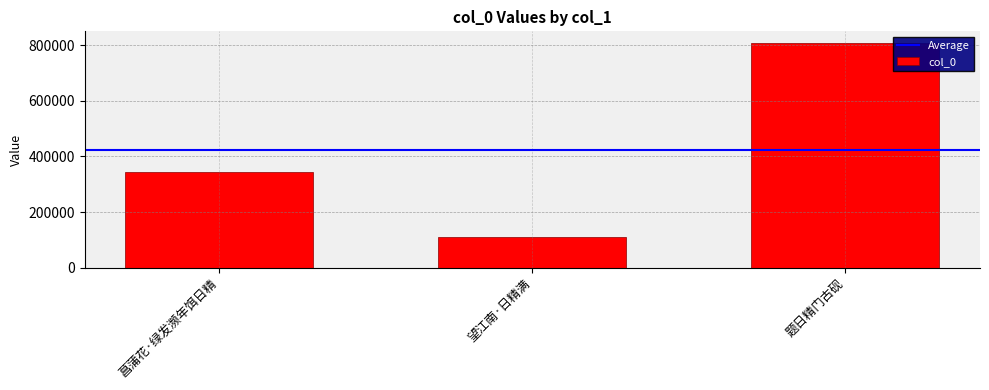

What is the label of the 3rd bar from the left?

题日精门古砚